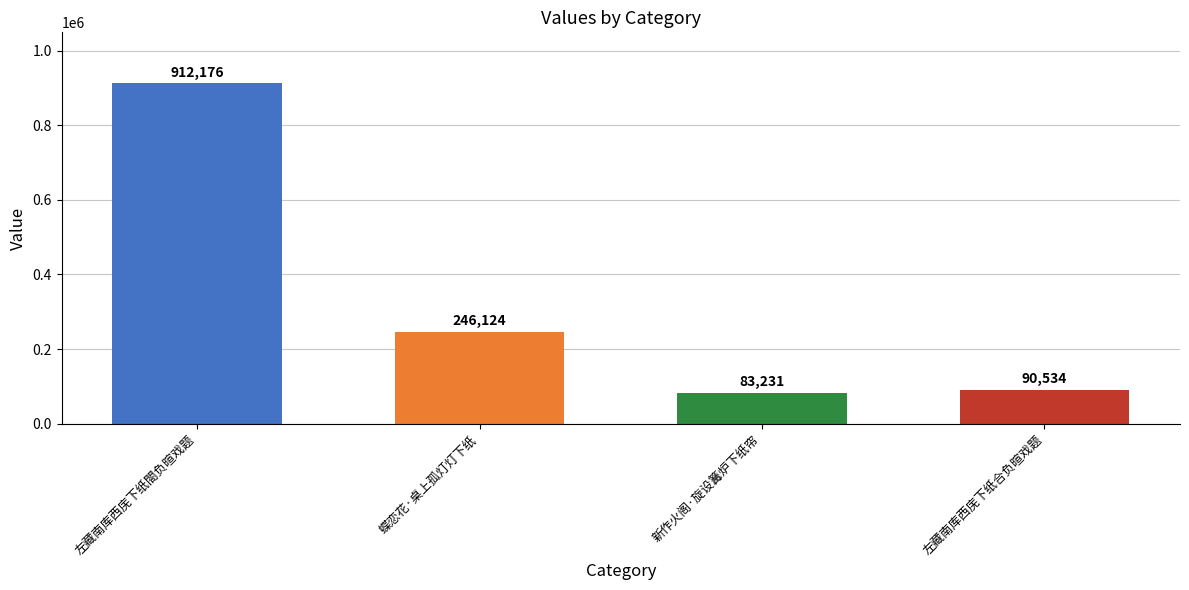

What is the change in value from 左藏南库西庑下纸閤负暄戏题 to 蝶恋花·桌上孤灯灯下纸?

-666052